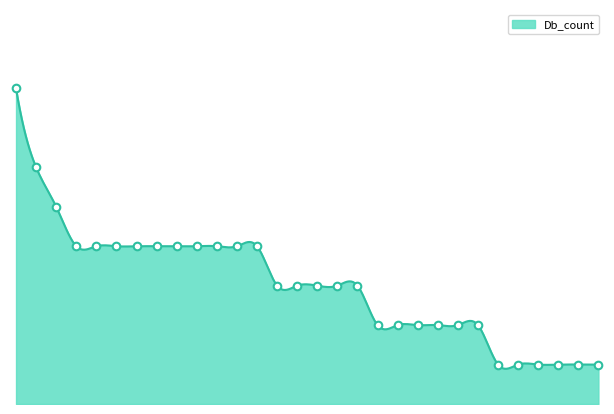

What is the change in value from D3ZVI0 to F7HFJ6?

-1